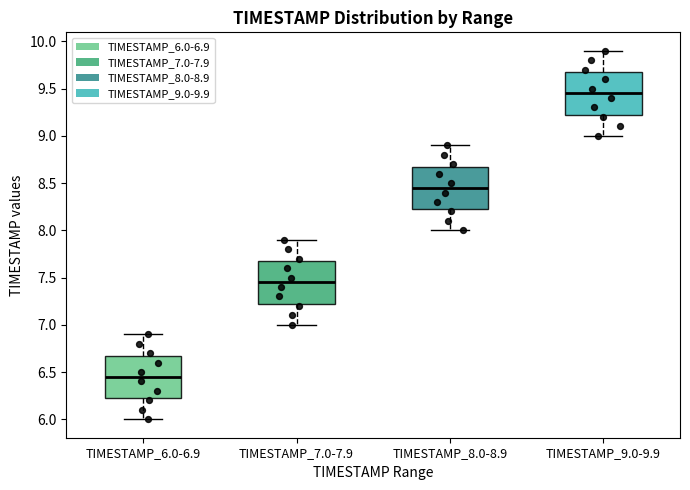

Where does the lower whisker of the box for TIMESTAMP_9.0-9.9 end on the y-axis? The values are not printed on the chart, so give them approximately, as read against the axis.

9.00